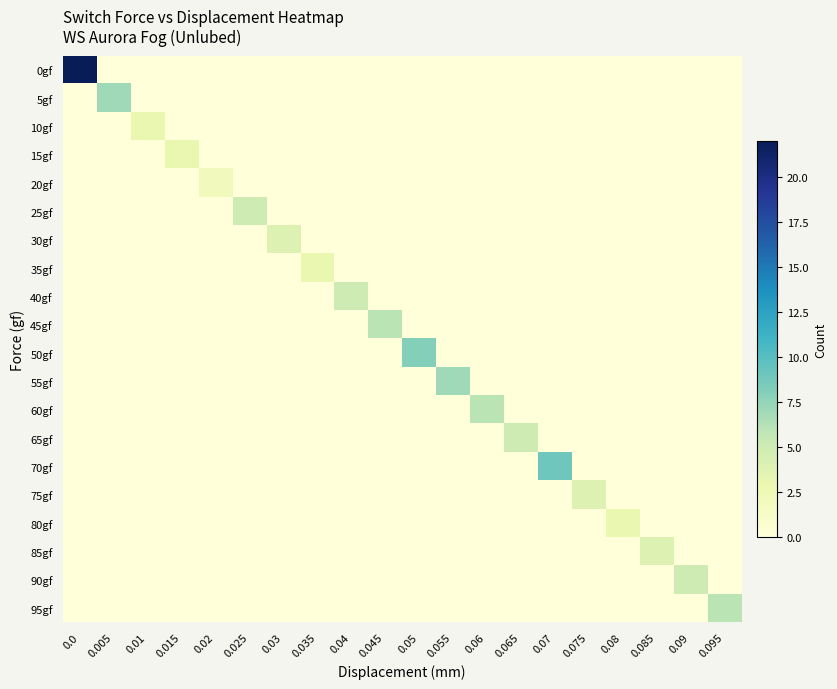

Which has a higher value, 0.01 or 0.05?

0.01